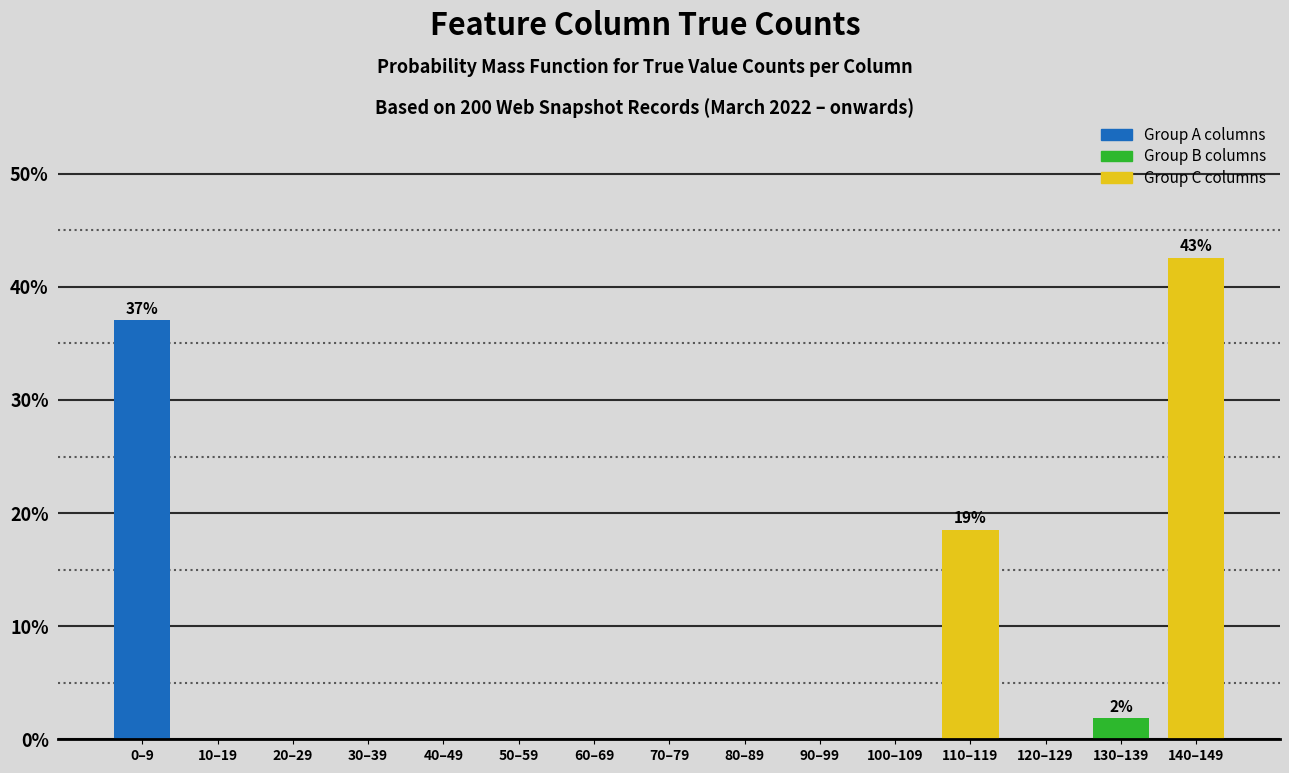

Reading left to right, extract all data points from this chart.

0–9=37.0	10–19=0.0	20–29=0.0	30–39=0.0	40–49=0.0	50–59=0.0	60–69=0.0	70–79=0.0	80–89=0.0	90–99=0.0	100–109=0.0	110–119=18.5	120–129=0.0	130–139=1.9	140–149=42.6